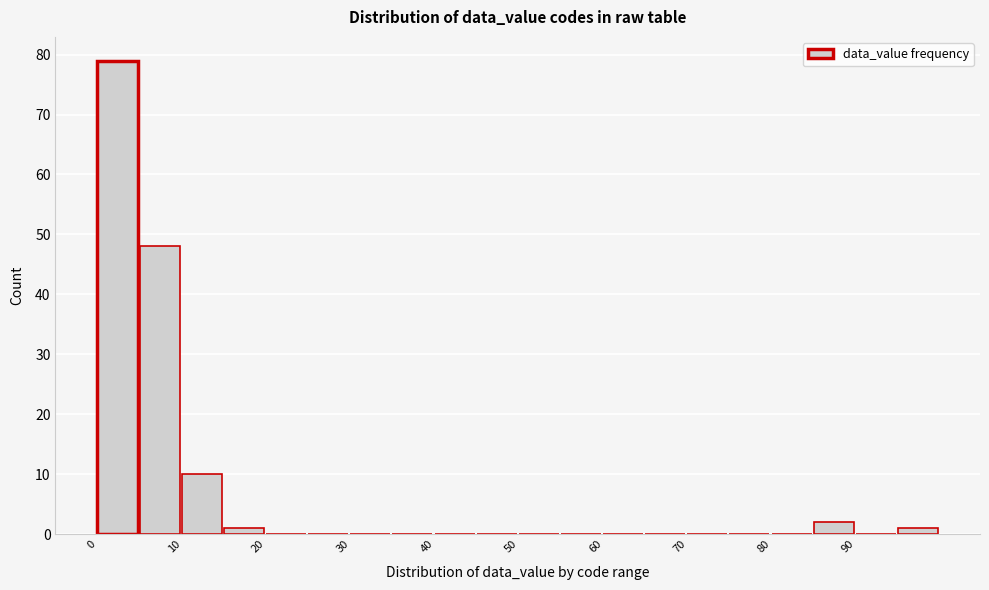

Which range on the x-axis has the tallest bar?

0 to 5